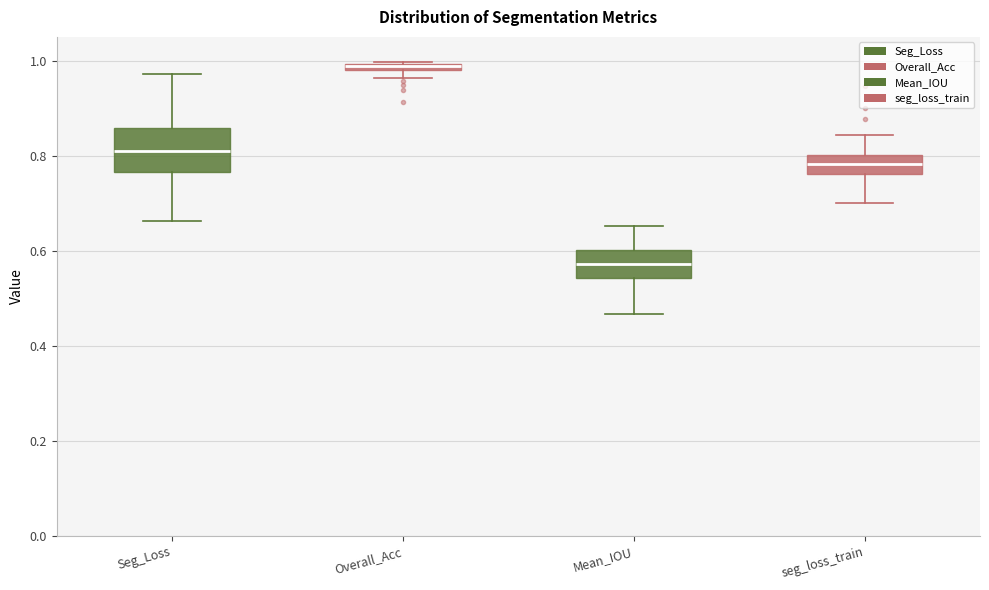

Which box's median line is the lowest?

Mean_IOU